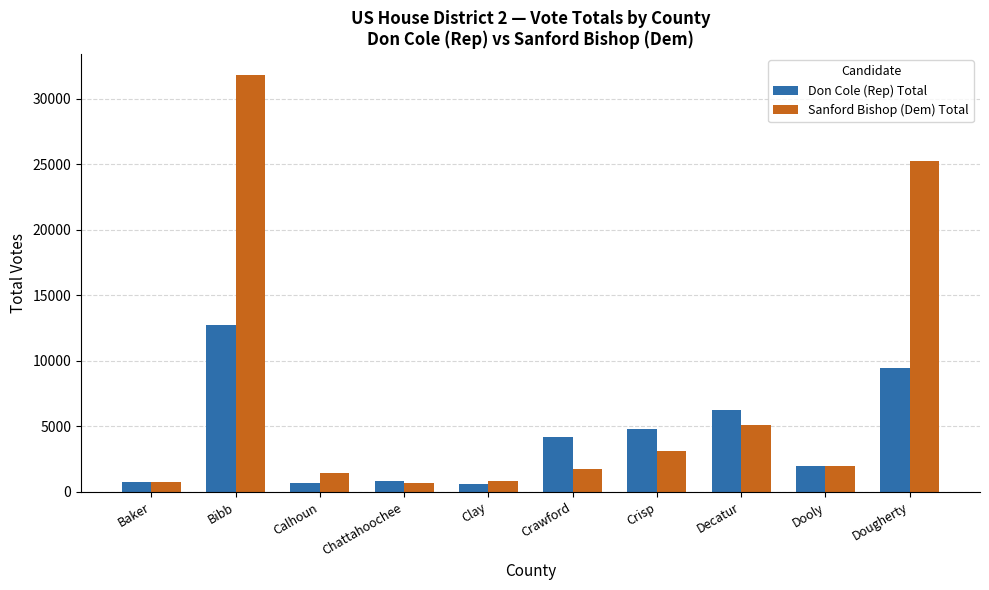

What is the maximum value shown in the chart?

31860